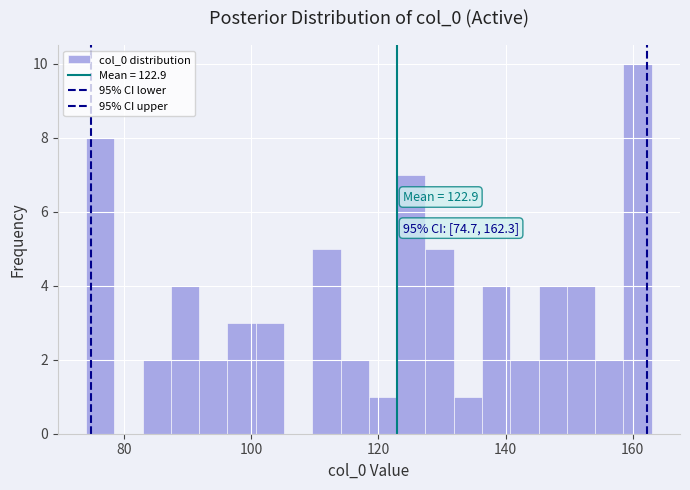

Around what value on the x-axis is the tallest bar? Give the approximate position of its centre, as read against the axis.

160